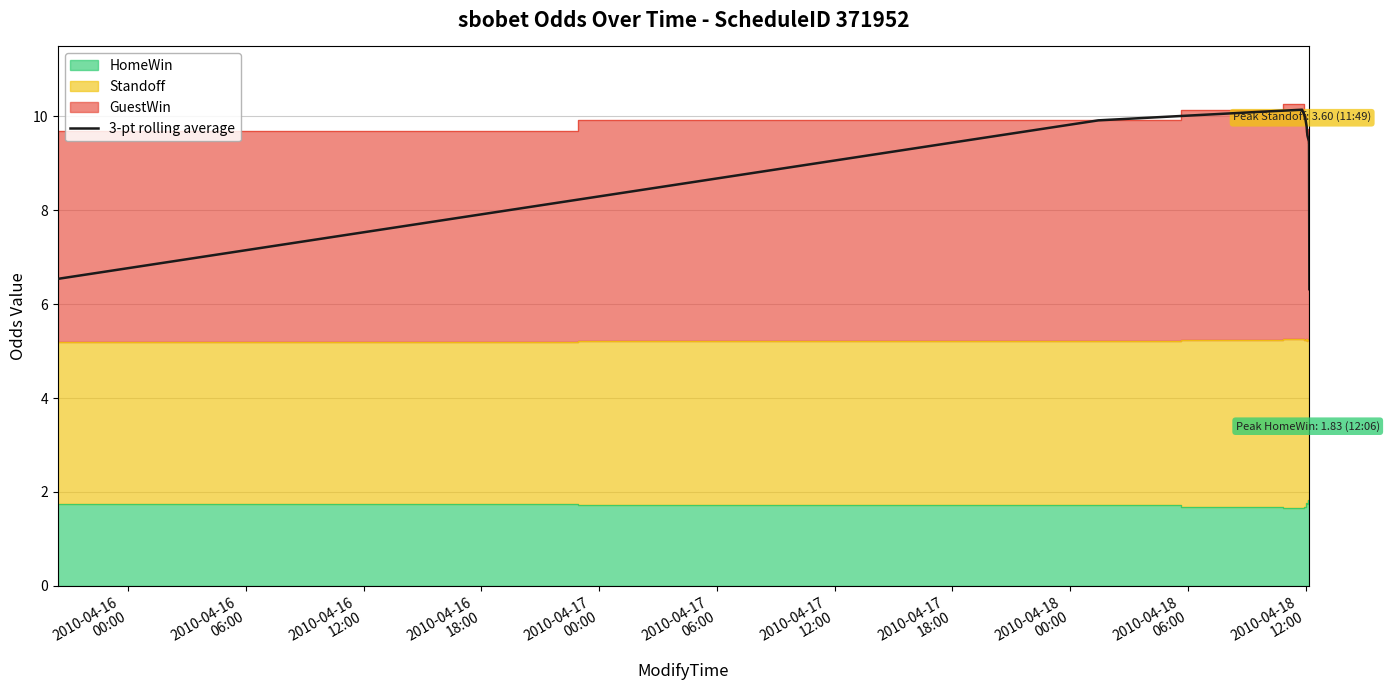

What is the smallest value displayed?

6.3